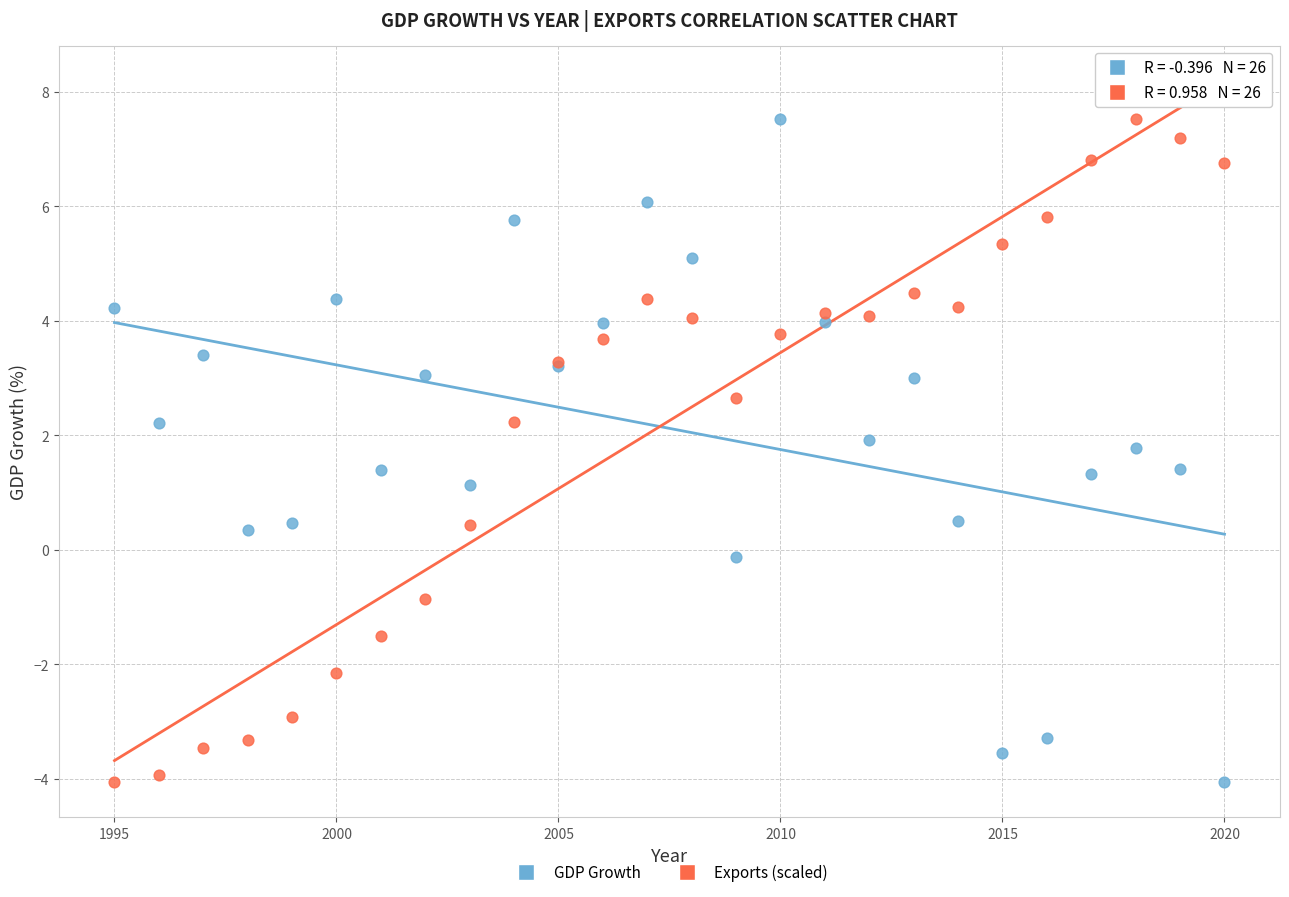

In the Exports (scaled) series, what Y value is closest to 1?

0.4